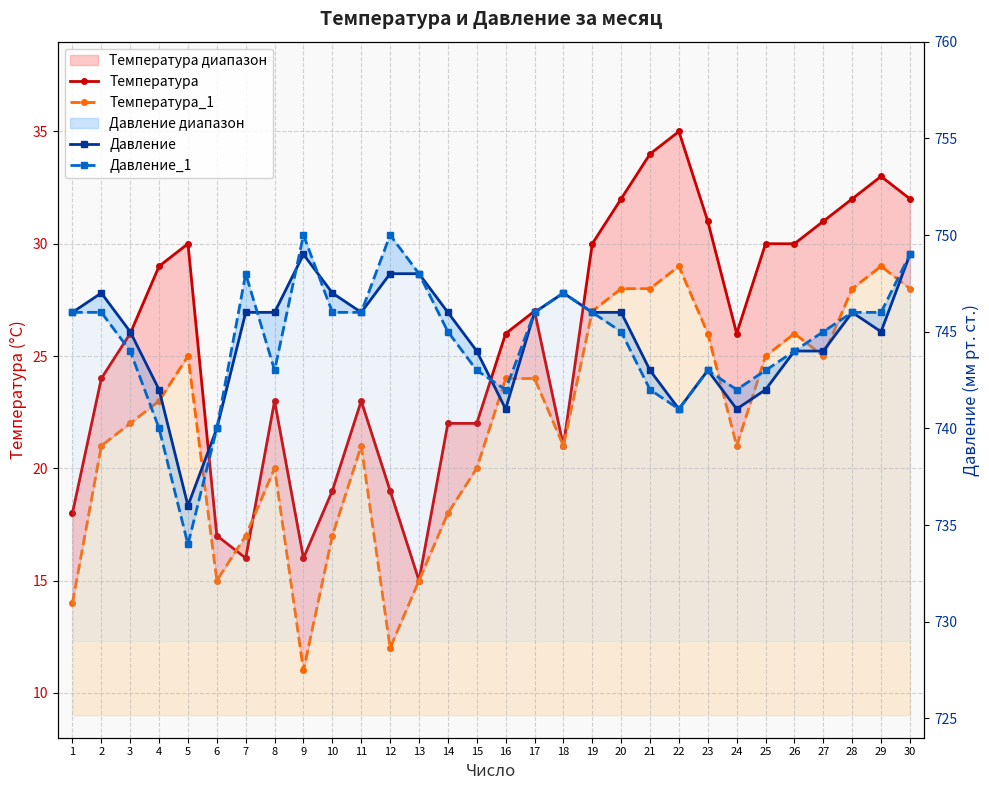

Reading right to left, what are all the values shown in this chart?

Температура: 32	33	32	31	30	30	26	31	35	34	32	30	21	27	26	22	22	15	19	23	19	16	23	16	17	30	29	26	24	18
Температура_1: 28	29	28	25	26	25	21	26	29	28	28	27	21	24	24	20	18	15	12	21	17	11	20	17	15	25	23	22	21	14
Давление: 749	745	746	744	744	742	741	743	741	743	746	746	747	746	741	744	746	748	748	746	747	749	746	746	740	736	742	745	747	746
Давление_1: 749	746	746	745	744	743	742	743	741	742	745	746	747	746	742	743	745	748	750	746	746	750	743	748	740	734	740	744	746	746